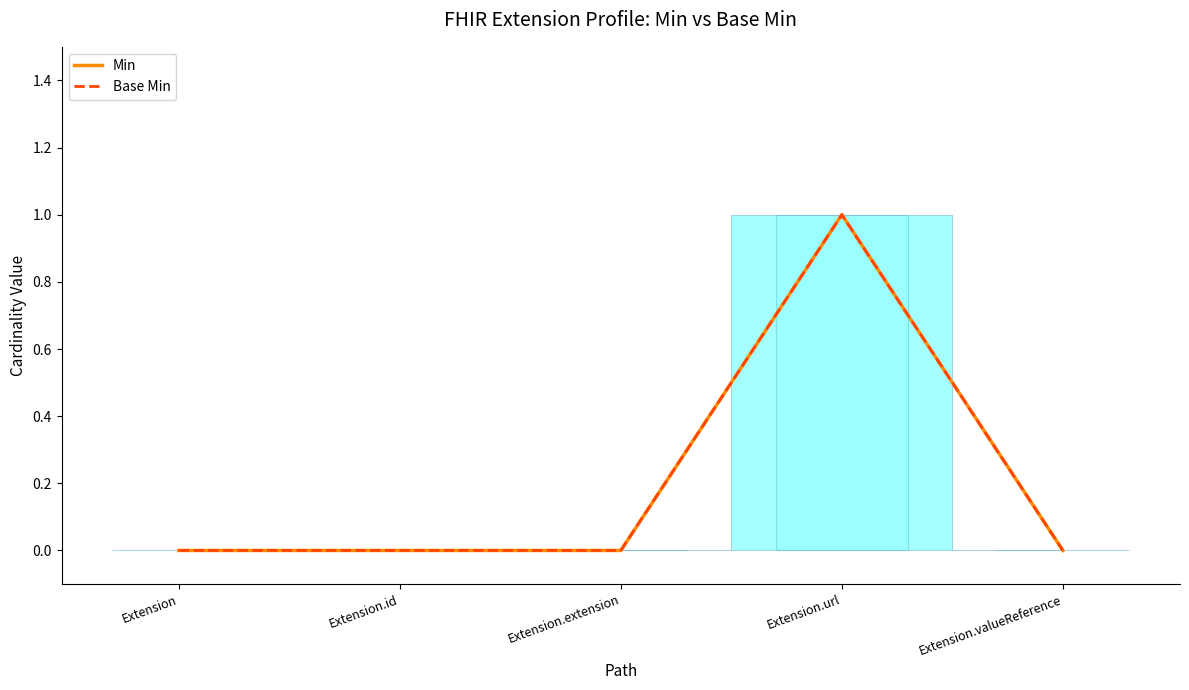

The Base Min series shows 0 at Extension. True or false?

True